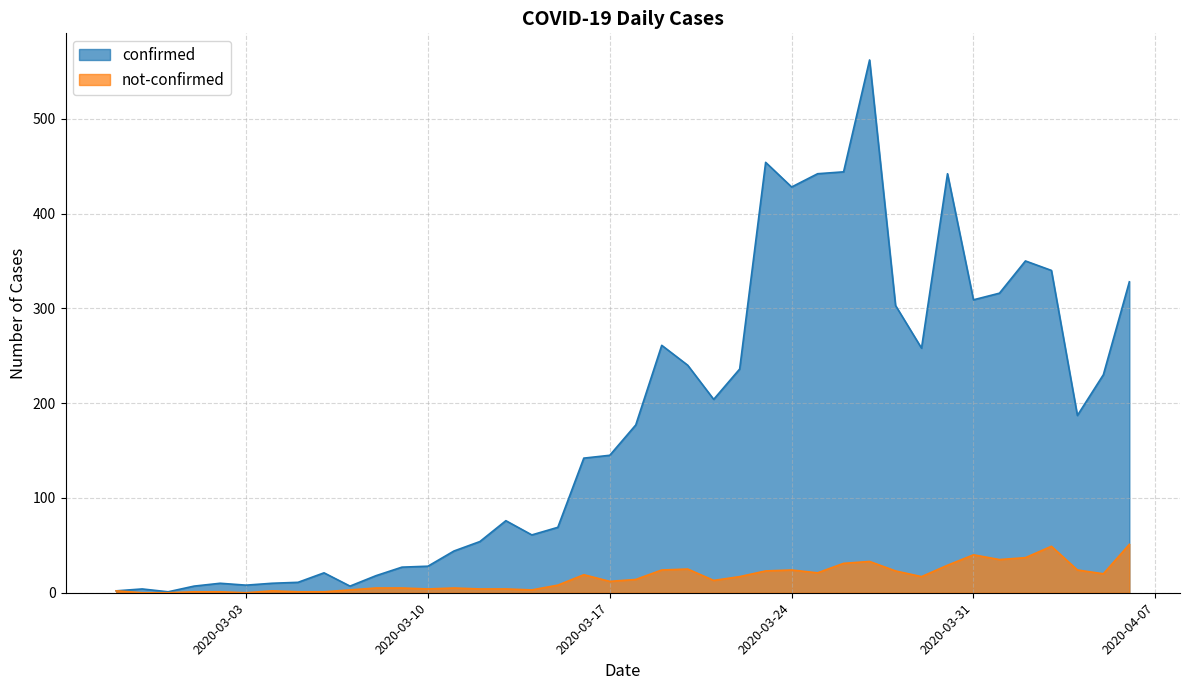

Is it true that confirmed equals 34 at 2020-03-17?

False